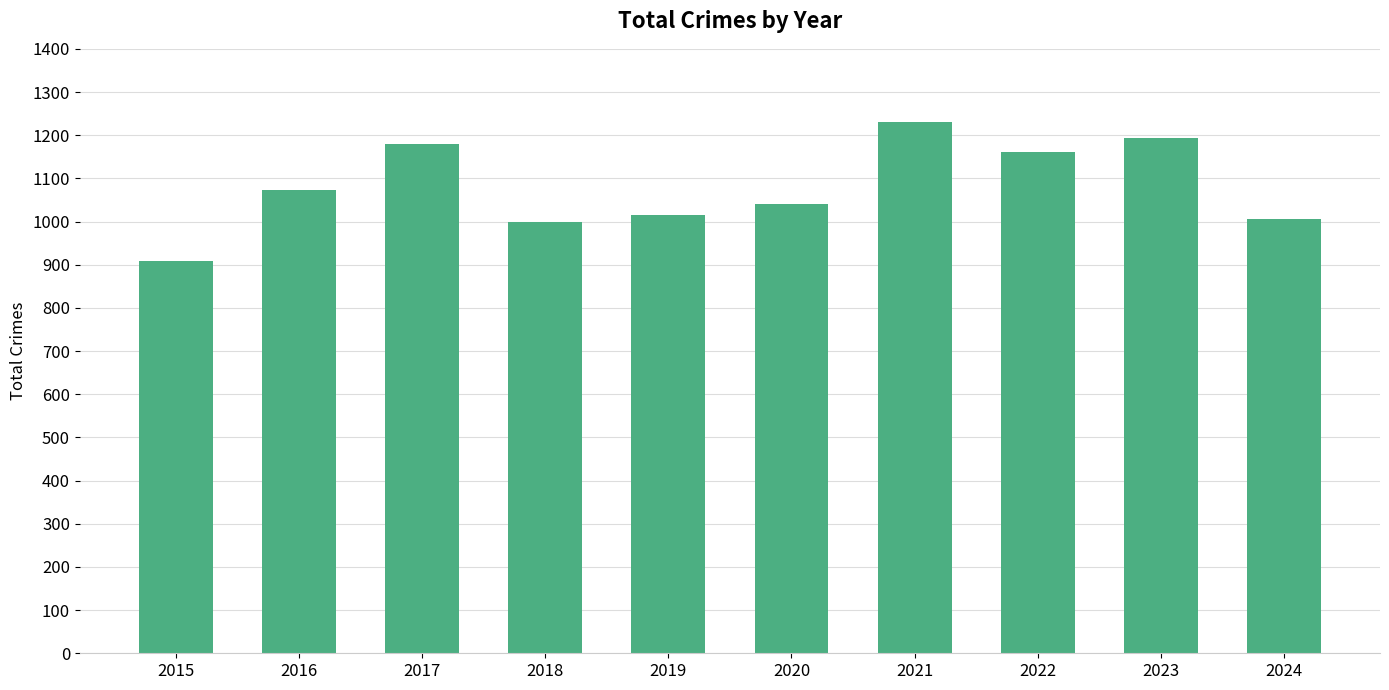

What is the value of the 4th bar from the left?

1000